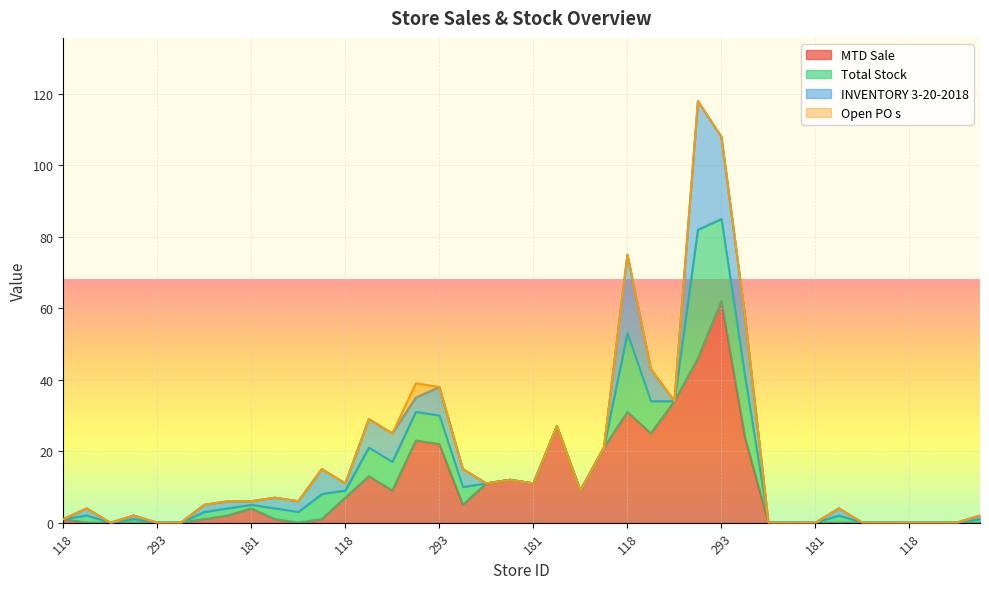

At which category is the sum across all series the highest?

224